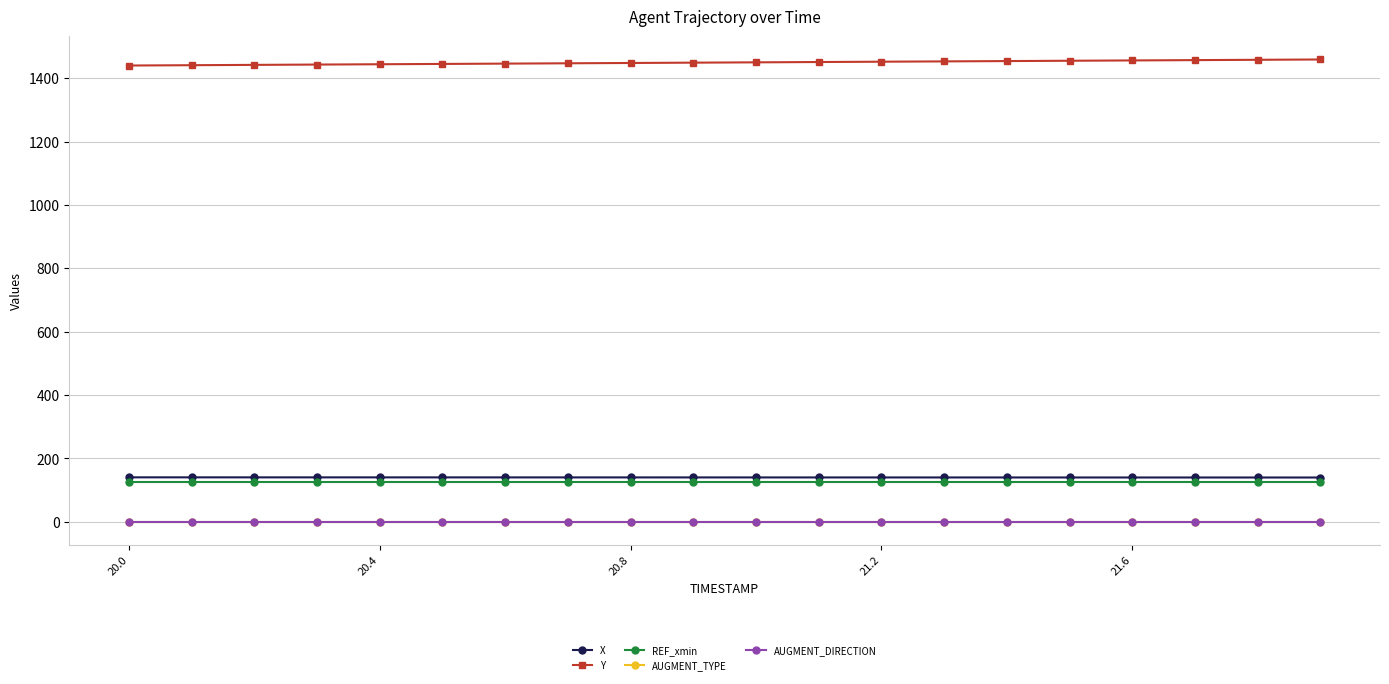

Where is AUGMENT_DIRECTION nearest to the value 0?

20.0